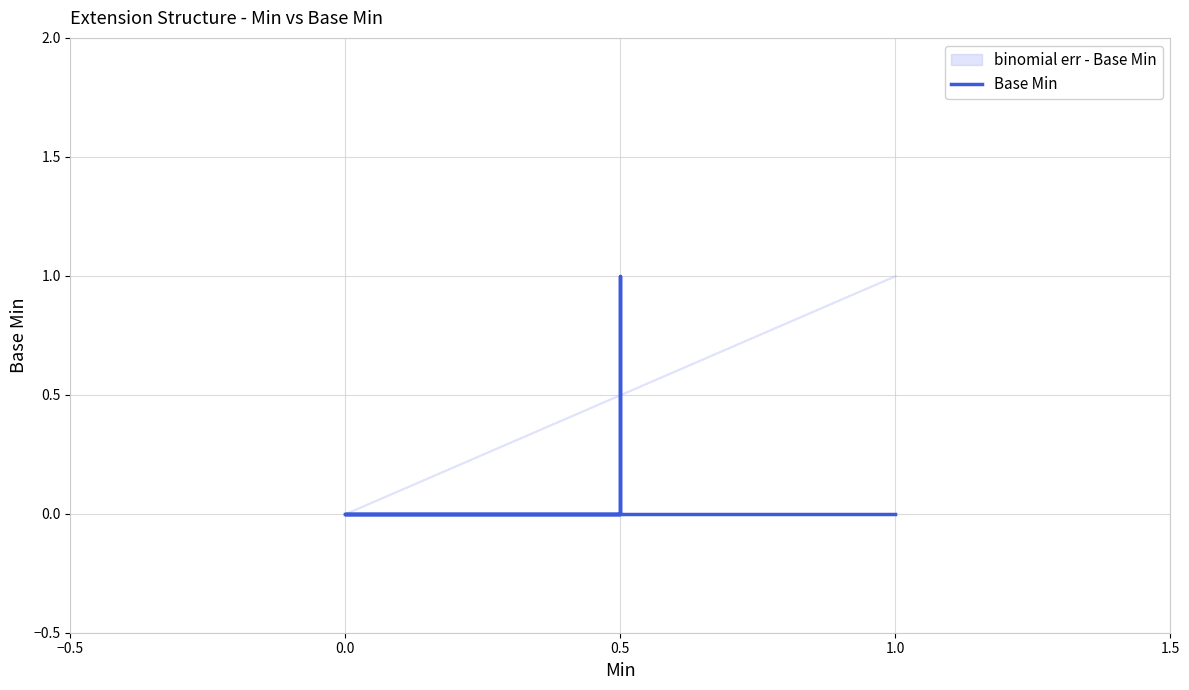

The value at 0.0 is 1. True or false?

False